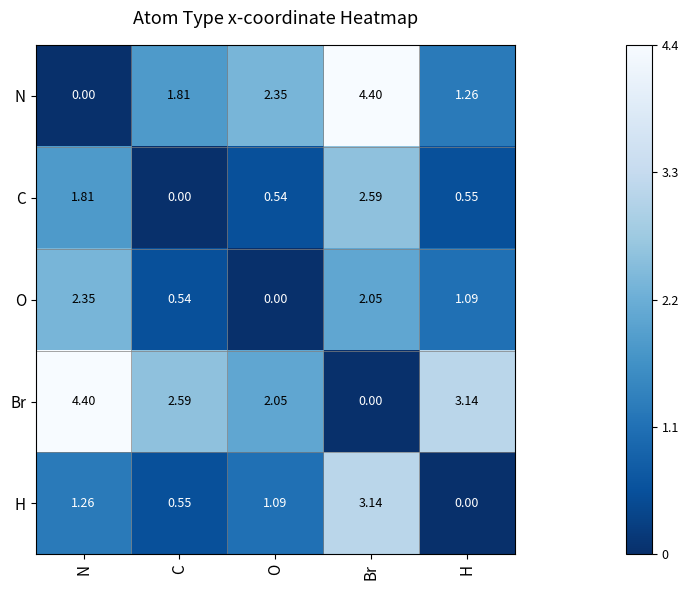

Rank the categories by N value from lowest to highest.

N, H, C, O, Br